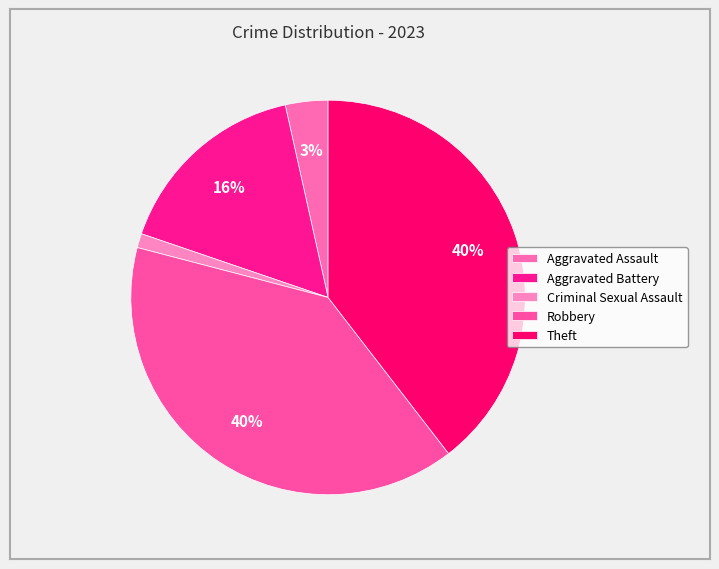

What percentage is the Aggravated Assault slice, to the nearest percent?

3%